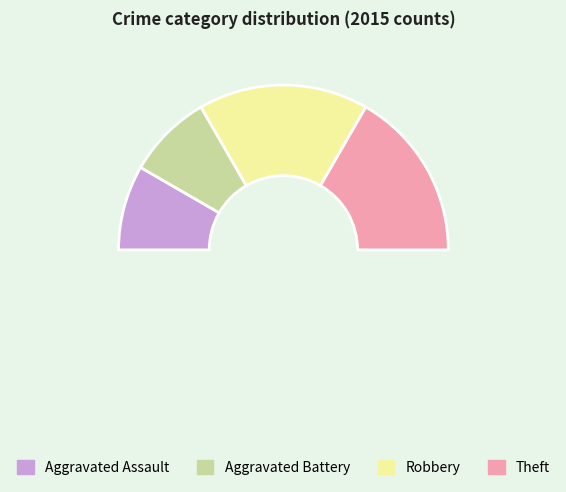

What portion of the pie excludes Aggravated Battery?

83.3%